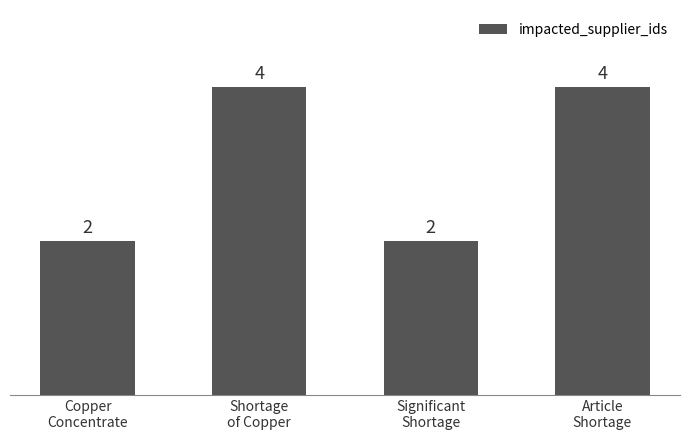

Approximately how many times larger is the value at Significant
Shortage compared to Shortage
of Copper?

0.5